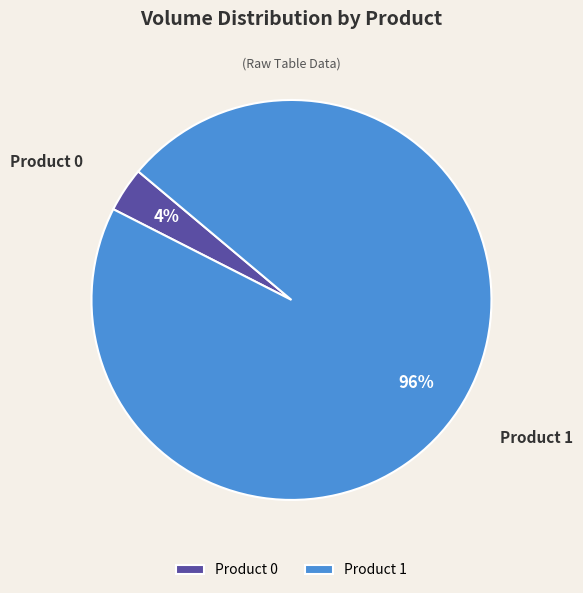

Combined, do Product 1 and Product 0 account for over 50%?

Yes